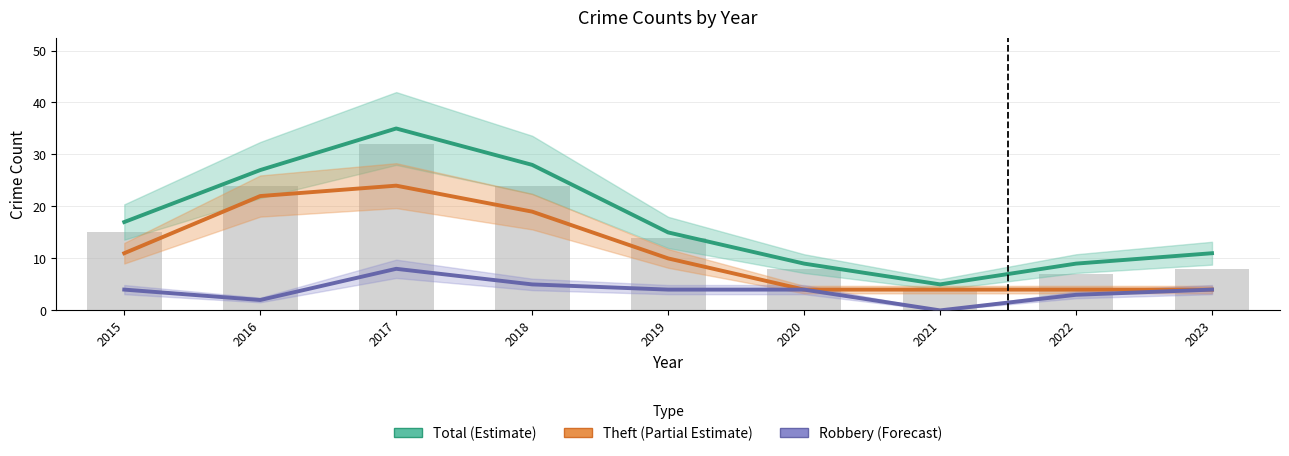

Reading left to right, what are all the values shown in this chart?

Total (Estimate): 17	27	35	28	15	9	5	9	11
Theft (Partial Estimate): 11	22	24	19	10	4	4	4	4
Robbery (Forecast): 4	2	8	5	4	4	0	3	4